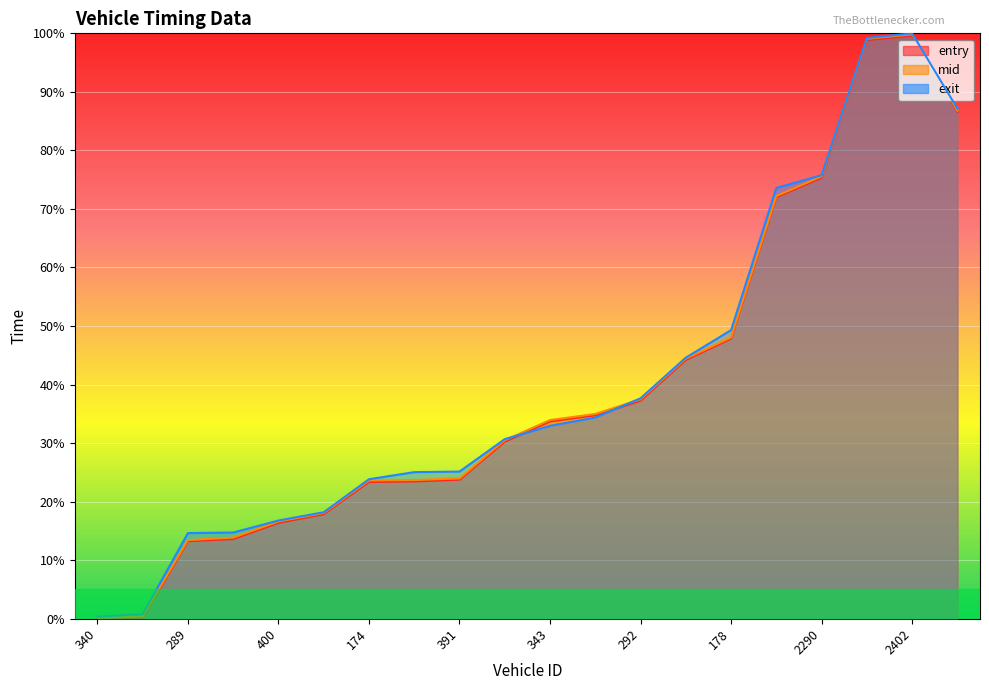

What is the label of the 13th point from the right?

308